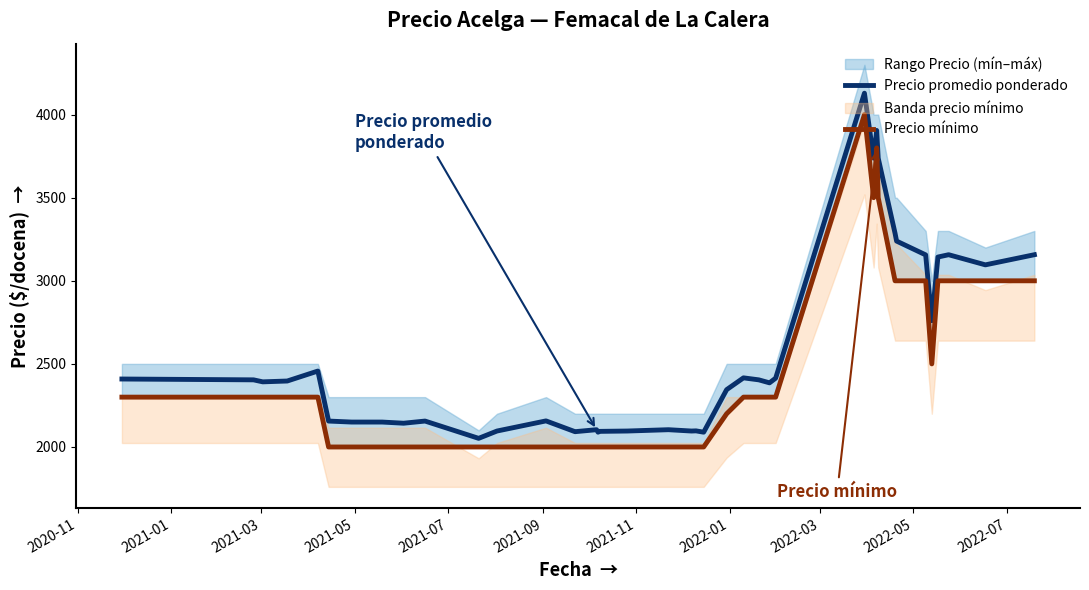

What is the difference between the maximum and minimum values in the Precio mínimo series?

2000